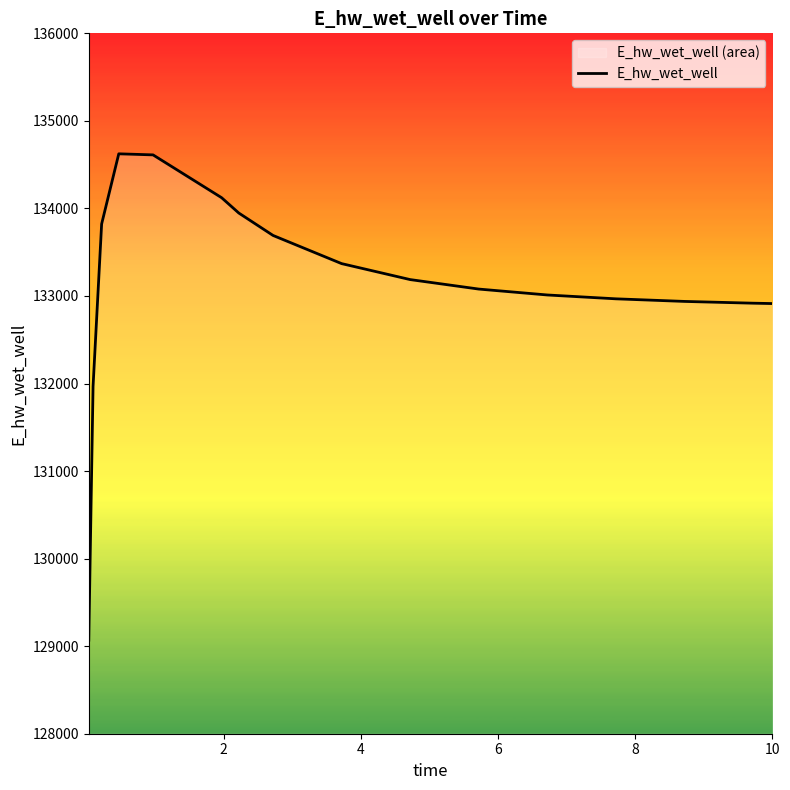

How many values are below 133187?

8